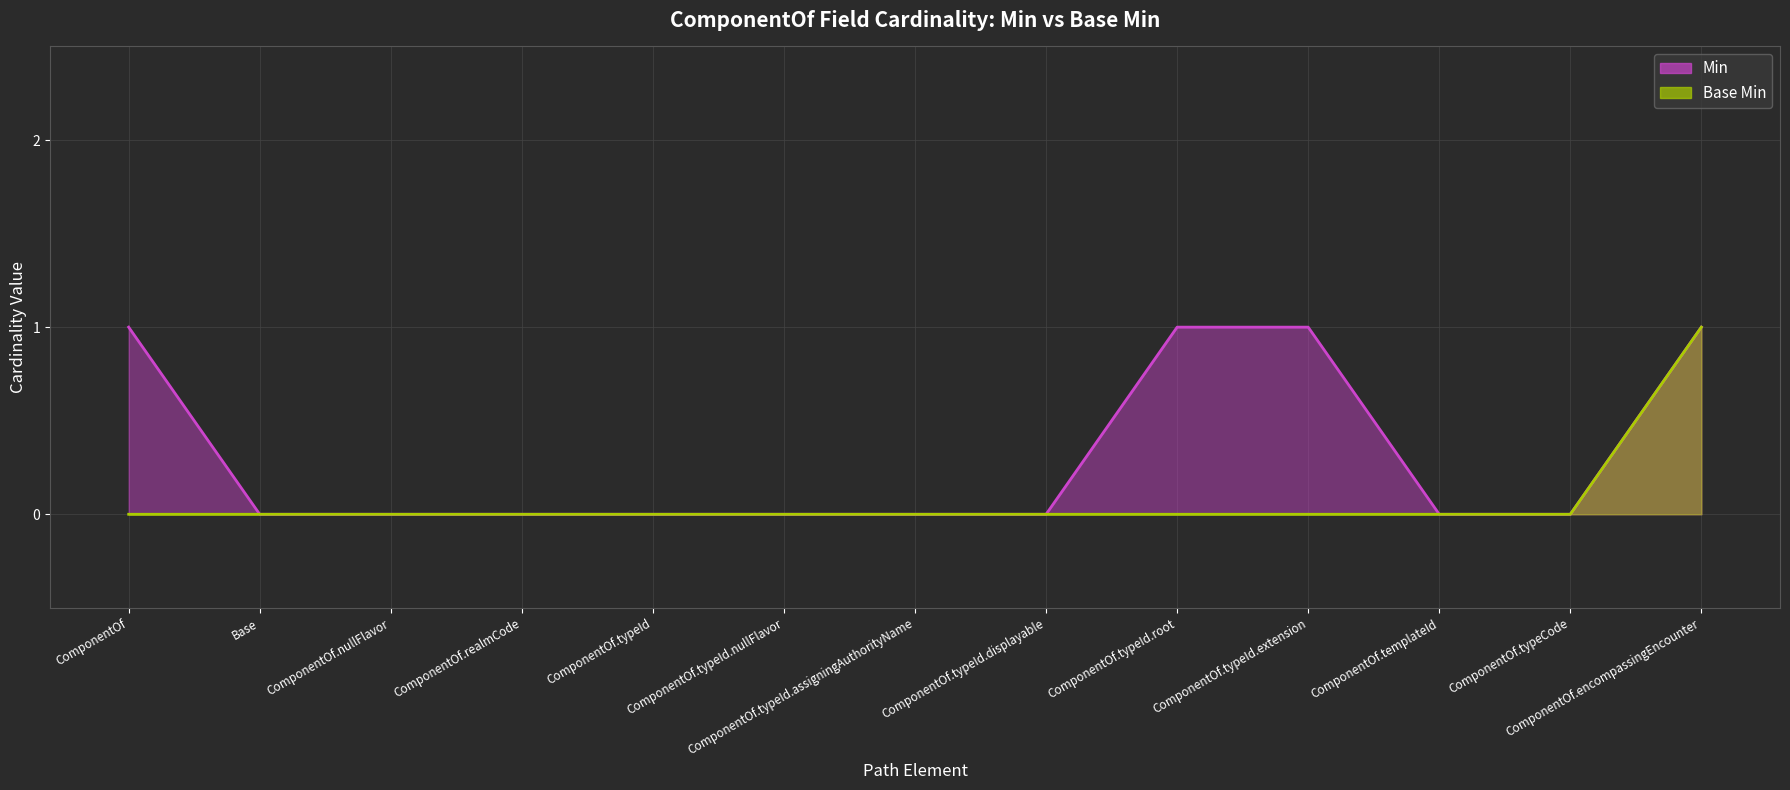

The value of Base Min at Base is 0. True or false?

True